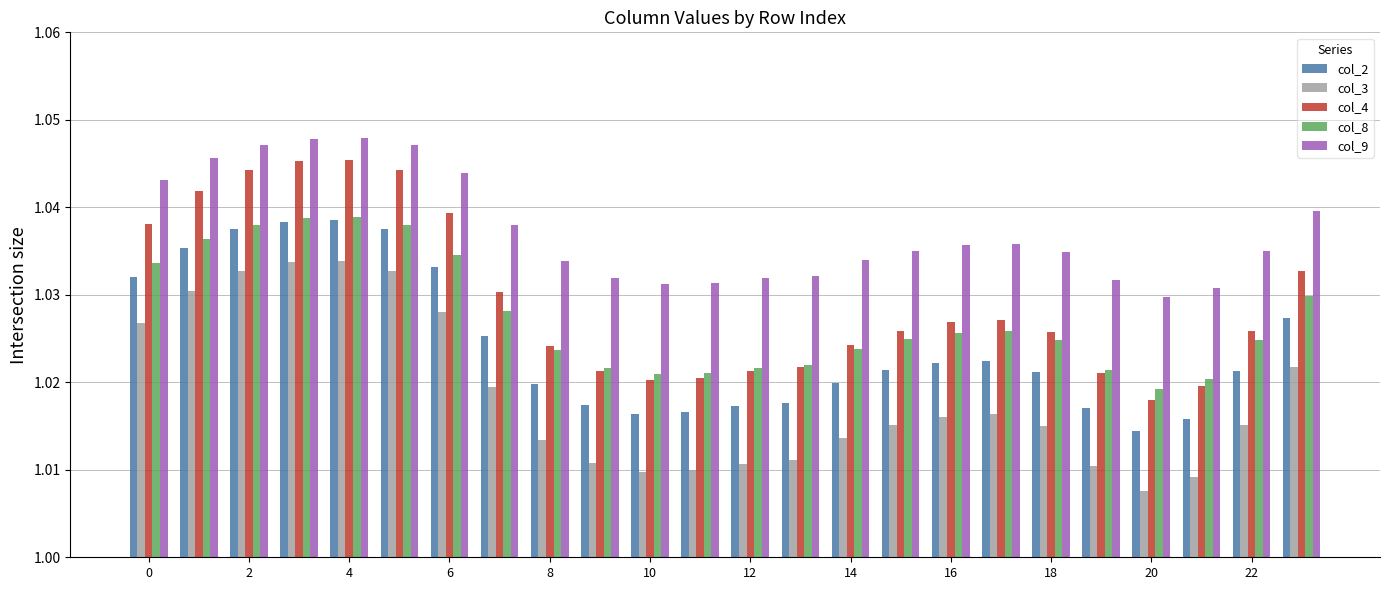

Which series has the largest range (max minus min)?

col_4